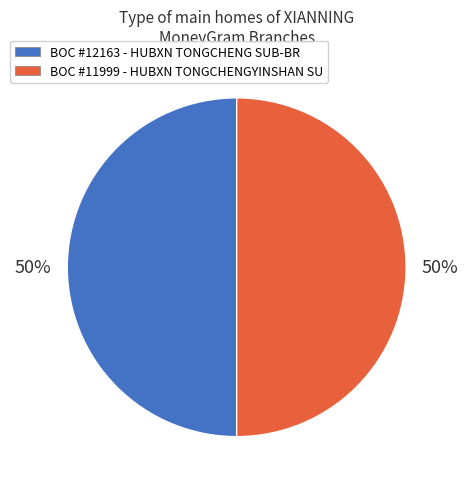

Is it true that BOC #12163 - HUBXN TONGCHENG SUB-BR is 58% of the pie?

False